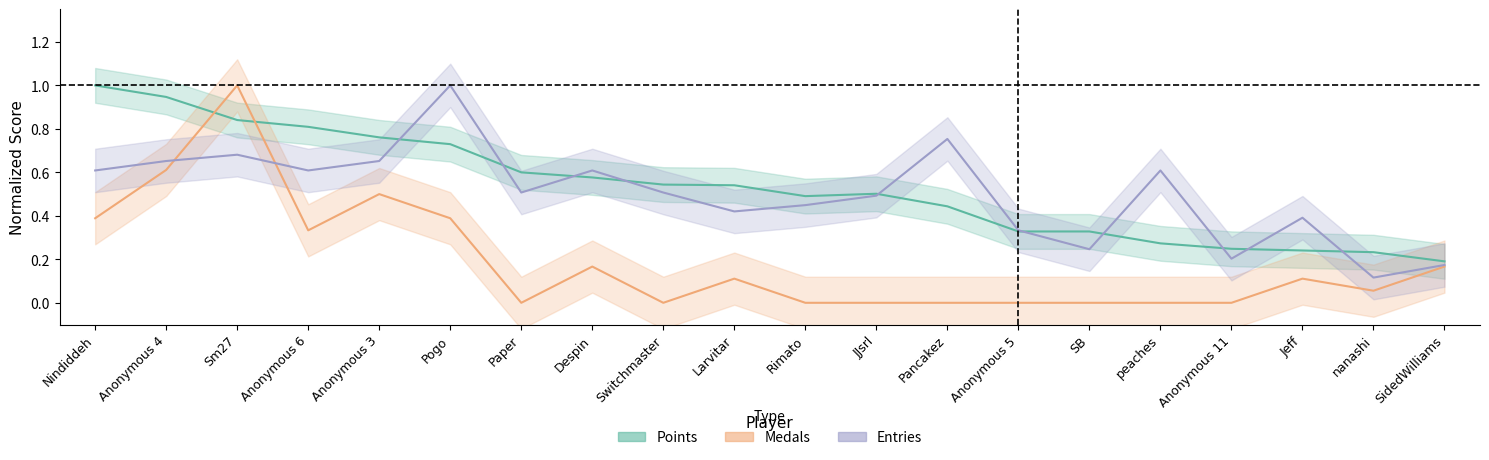

At how many categories does at least one series exceed 0?

20